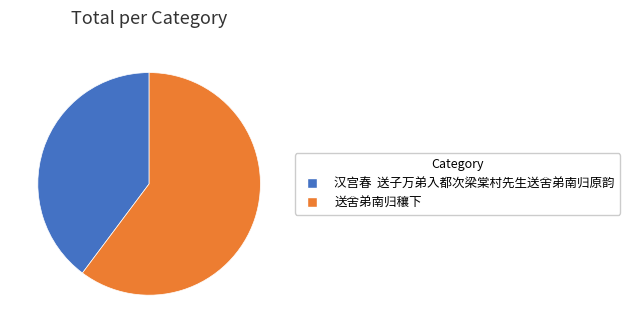

Between 送舍弟南归穰下 and 汉宫春 送子万弟入都次梁棠村先生送舍弟南归原韵, which is larger?

送舍弟南归穰下